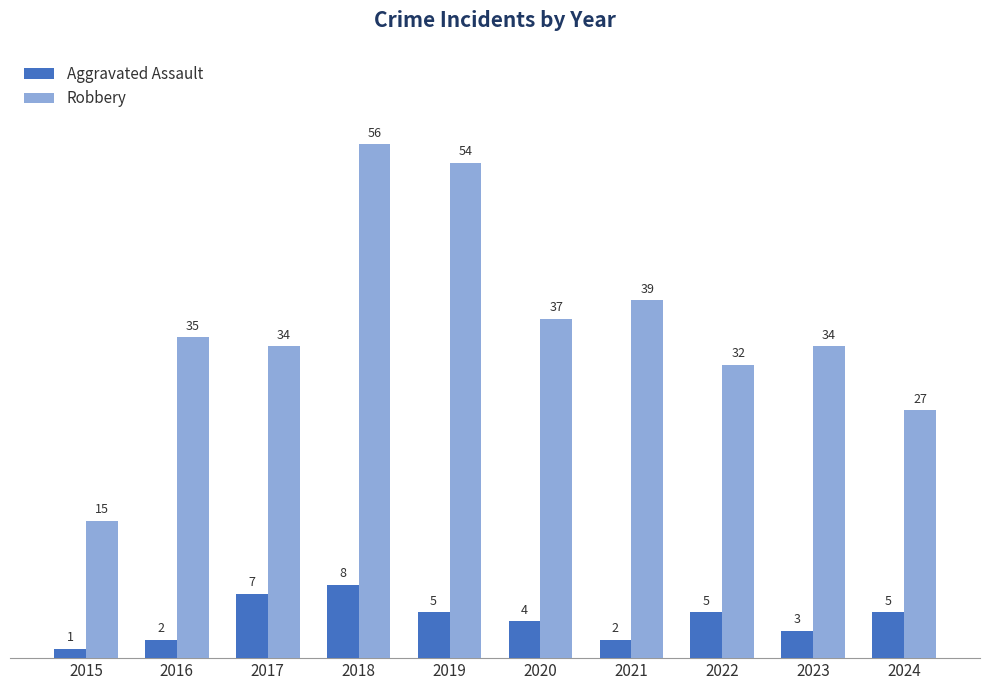

Between 2018 and 2022, which series saw the biggest shift?

Robbery